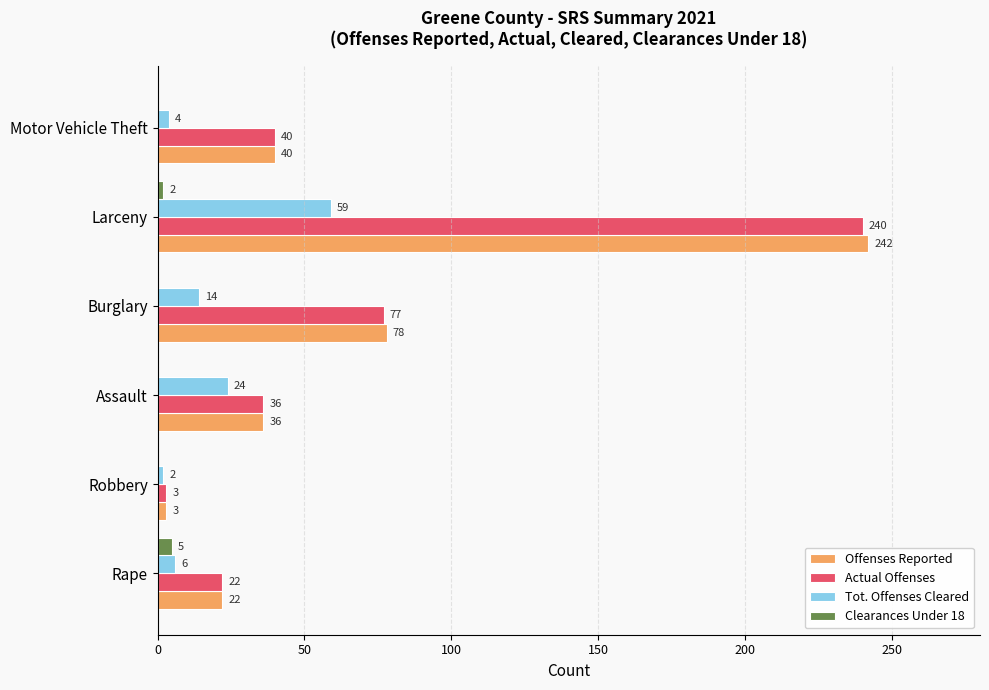

What are all the series names shown in the legend?

Offenses Reported, Actual Offenses, Tot. Offenses Cleared, Clearances Under 18